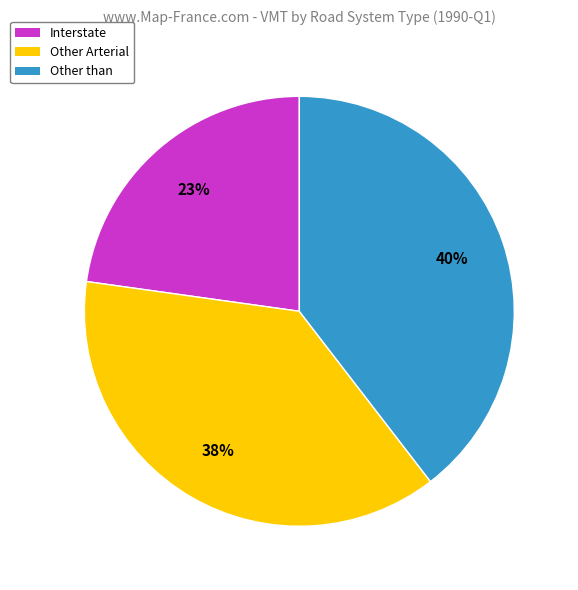

To the nearest percent, what portion does Interstate represent?

23%